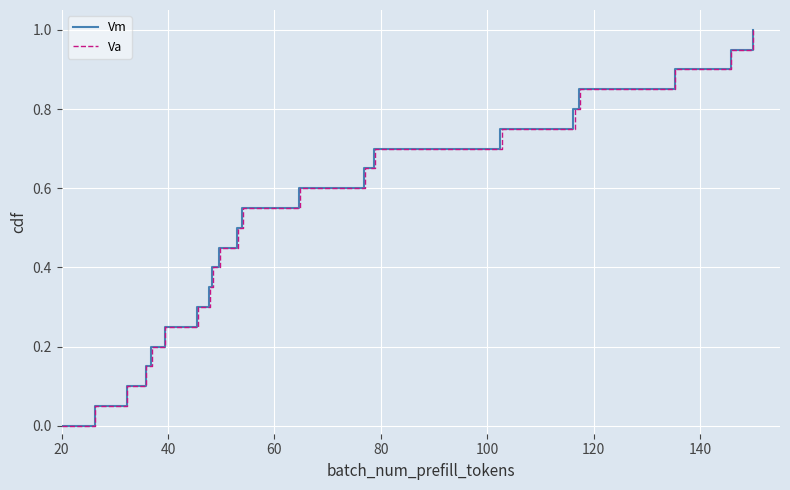

Which series has the largest total across all categories?

Vm